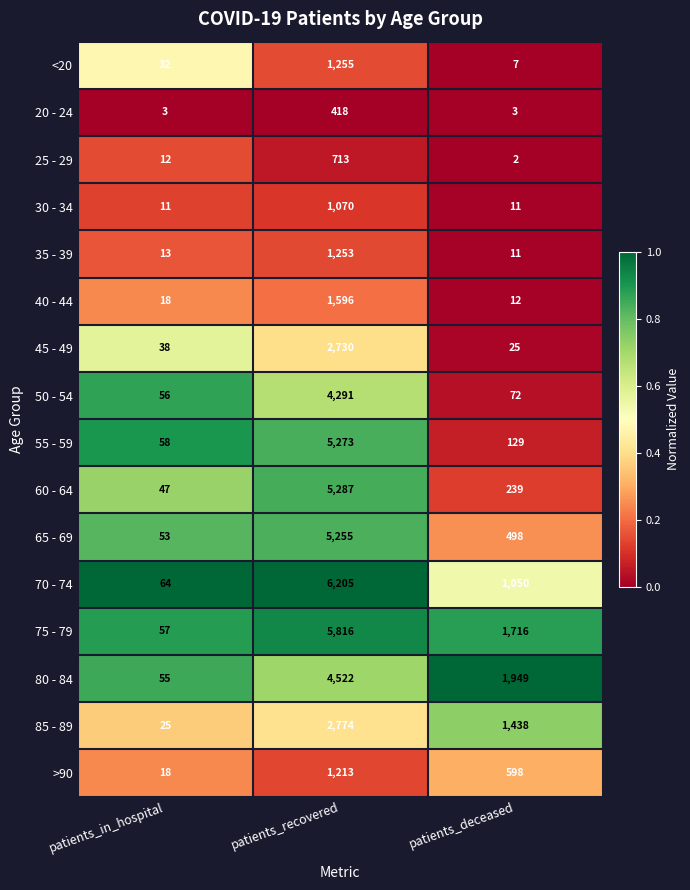

The value of 80 - 84 at patients_deceased is 1949. True or false?

True